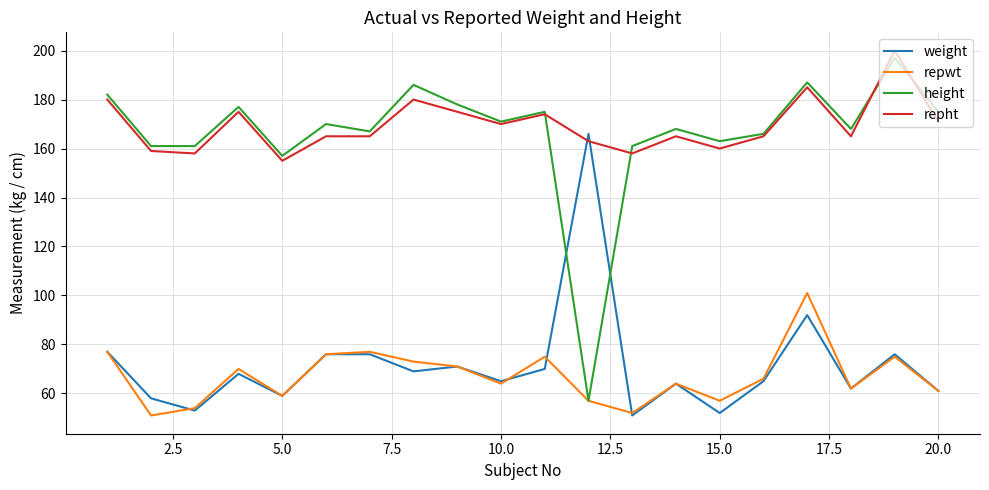

What is the smallest value displayed?

51